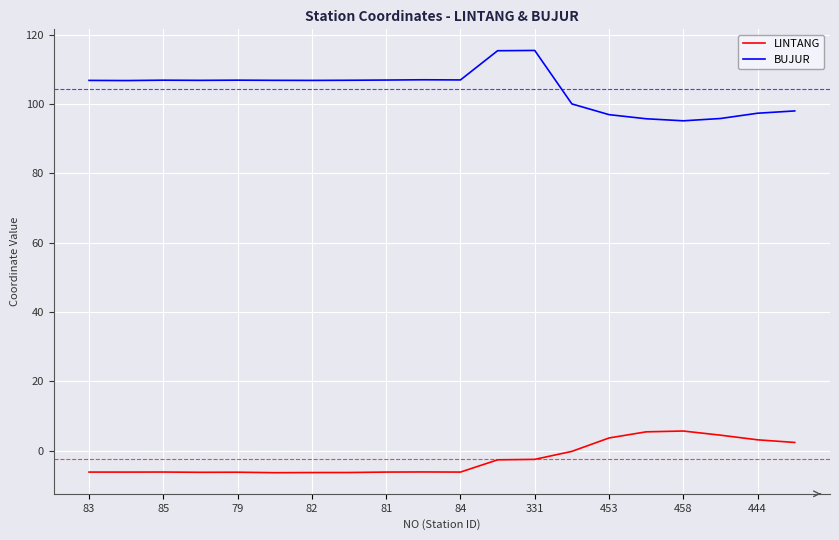

True or false: LINTANG and BUJUR cross at least once.

False